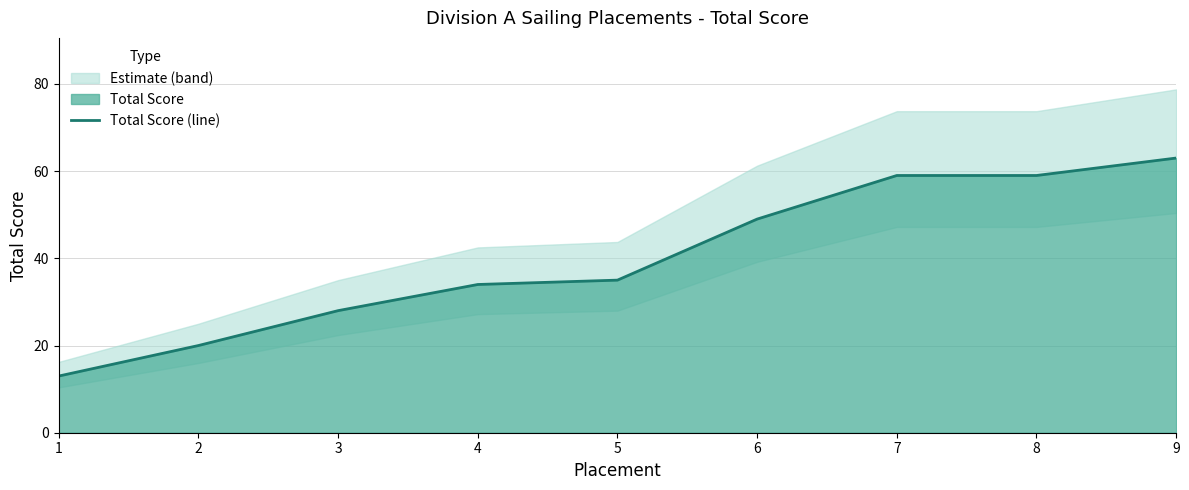

Approximately how many times larger is the value at 8 compared to 9?

0.9